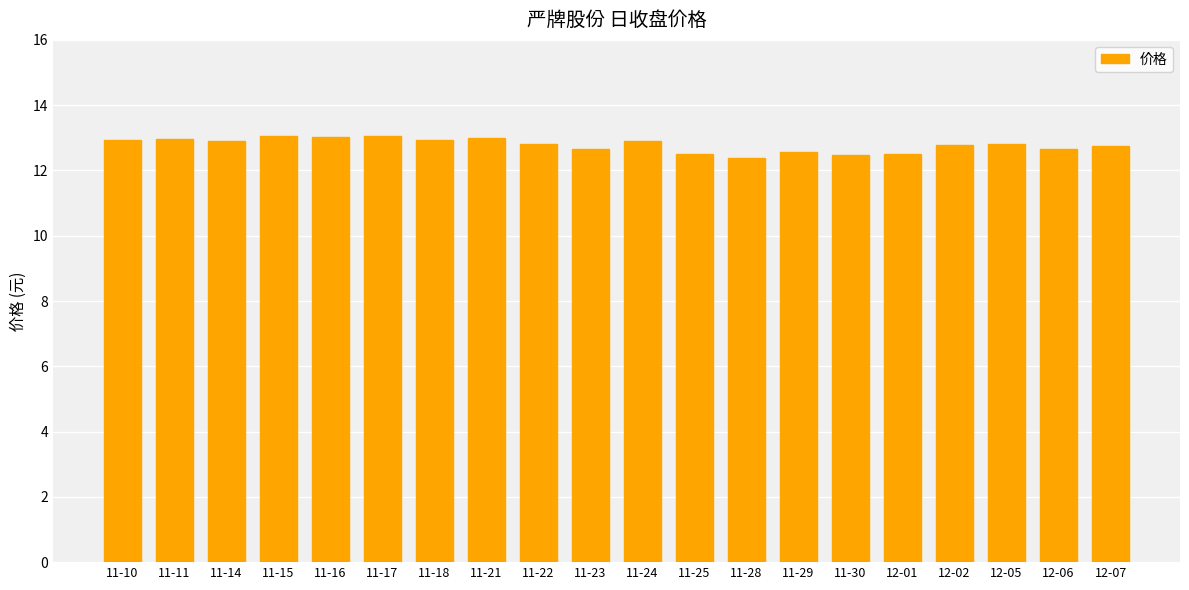

What is the minimum value shown in the chart?

12.4